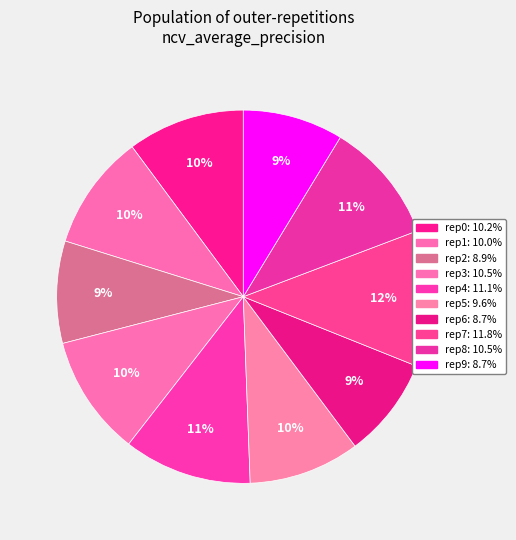

Rank the categories by value from highest to lowest.

outer-repetition7, outer-repetition4, outer-repetition8, outer-repetition3, outer-repetition0, outer-repetition1, outer-repetition5, outer-repetition2, outer-repetition6, outer-repetition9